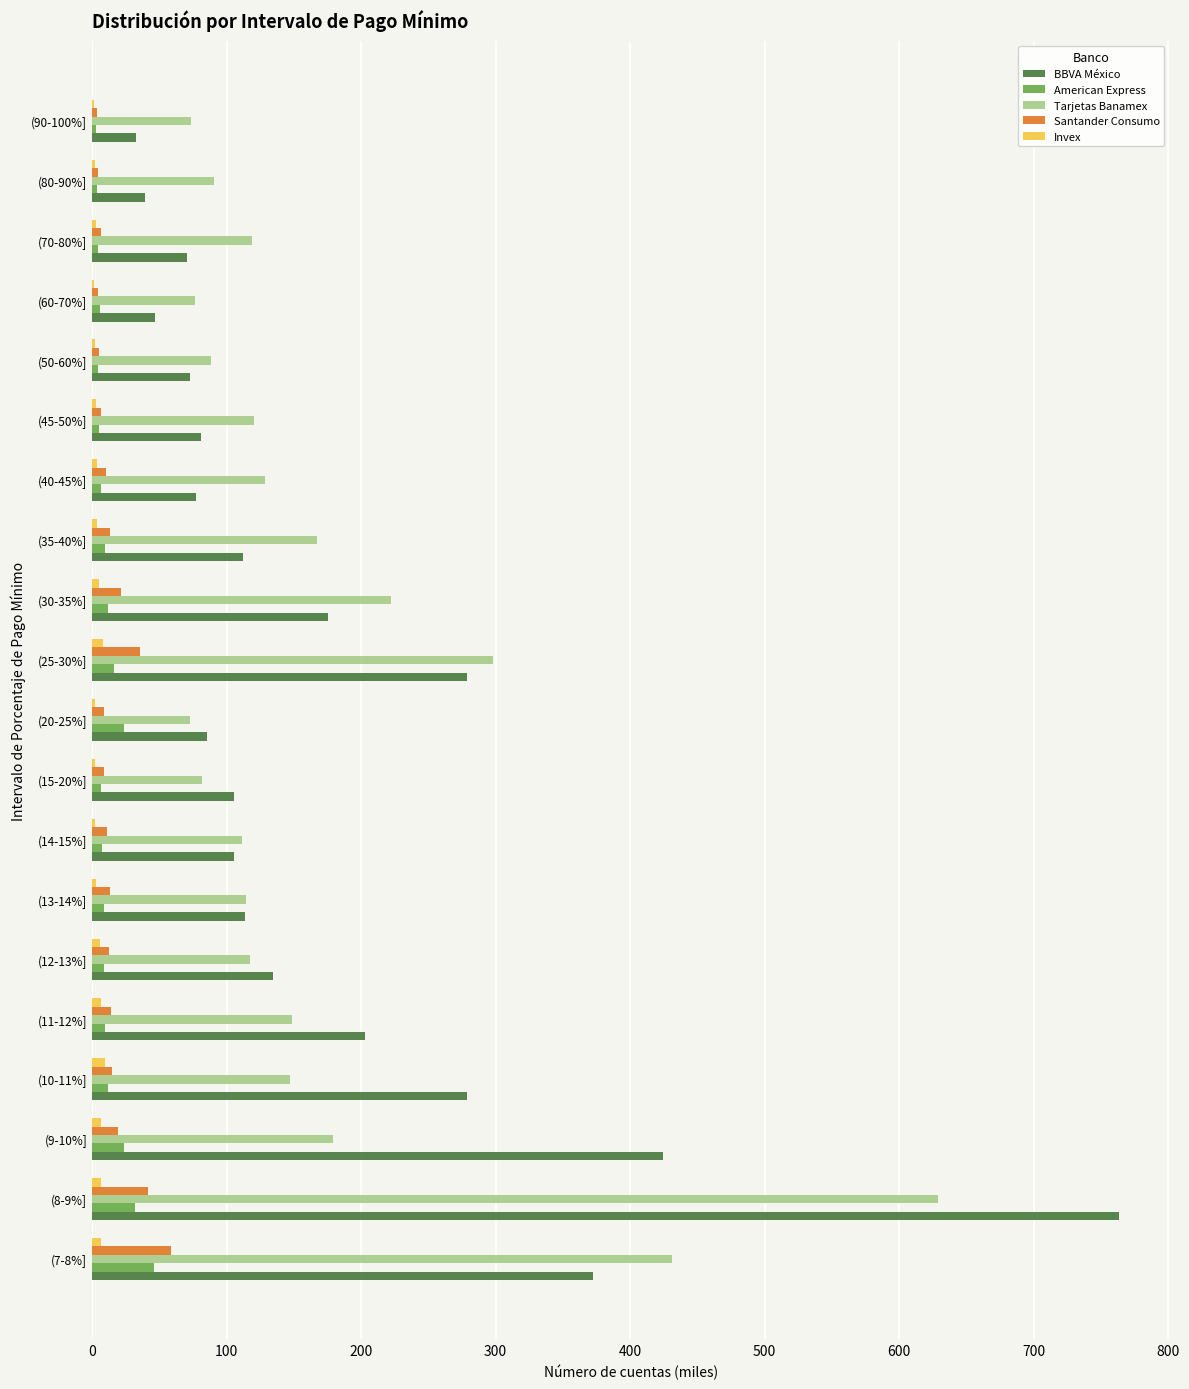

What is the highest value of the Santander Consumo series?

59.0